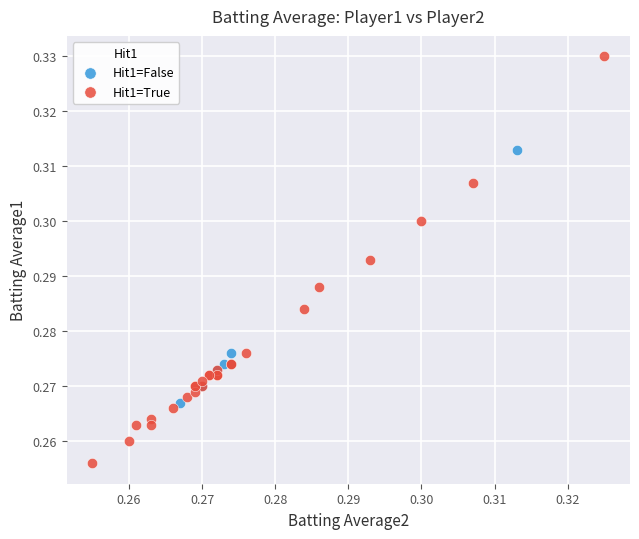

Which series reaches the minimum Y coordinate?

Hit1=True